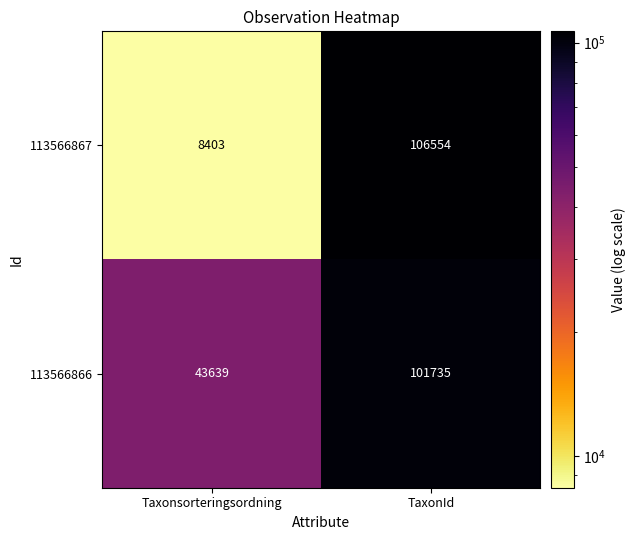

What is the sum of all 113566866 values?

145374